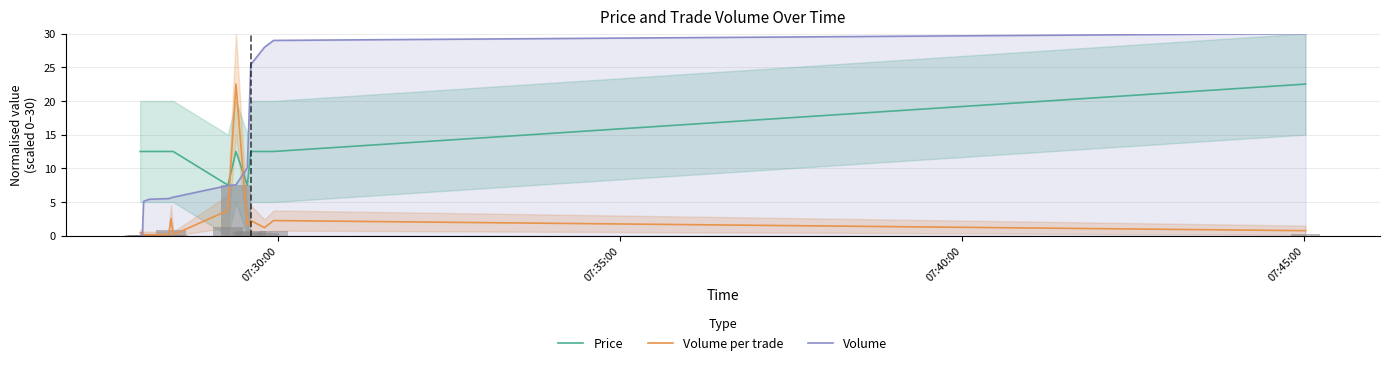

What is the maximum value for Volume per trade?

22.5